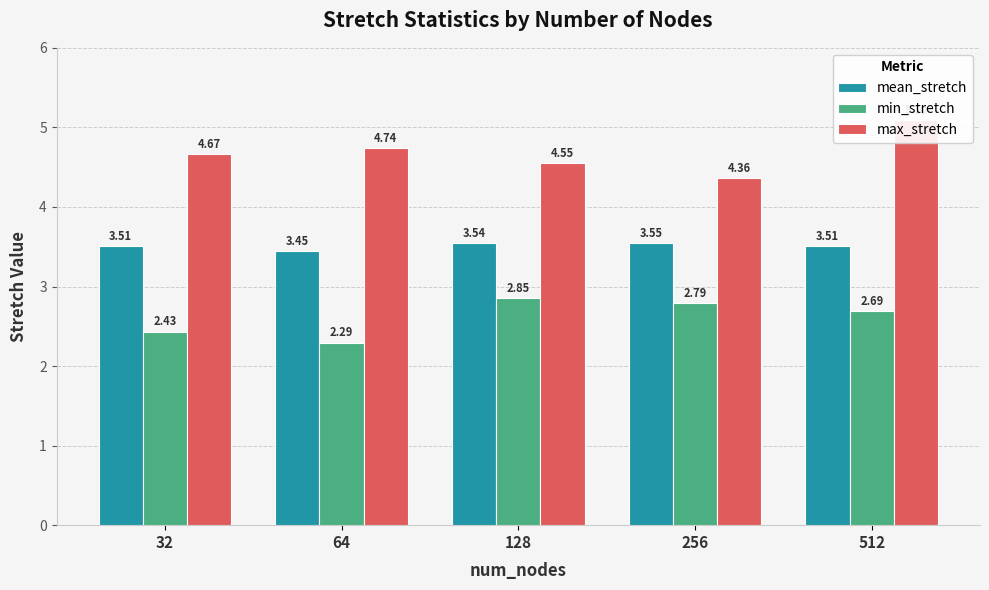

What is the value of the max_stretch bar at the 3rd from the left?

4.5